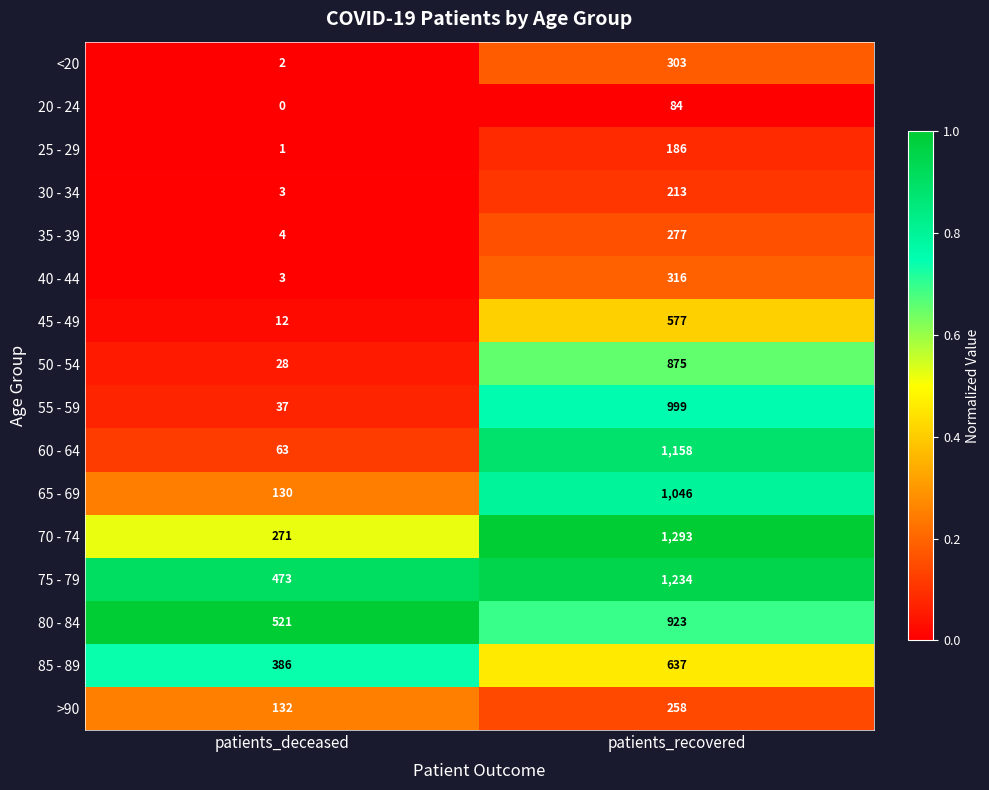

At which category is the sum across all series the highest?

patients_recovered